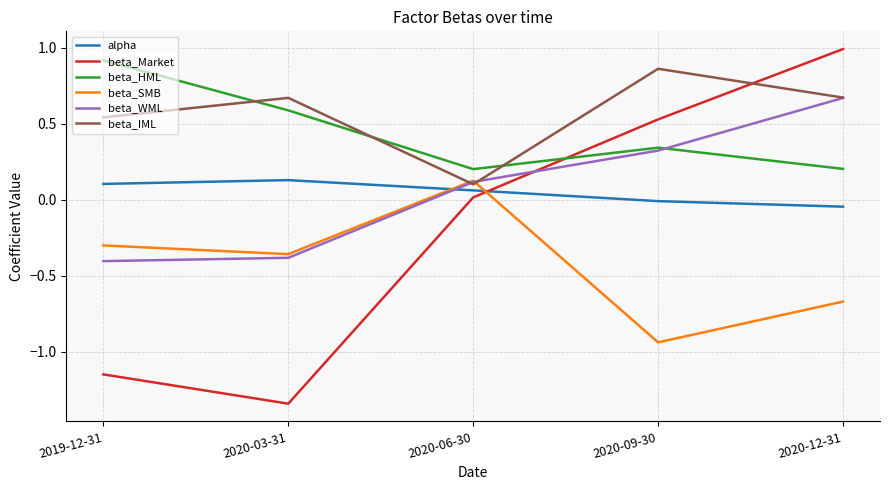

Rank the categories by beta_SMB value from lowest to highest.

2020-09-30, 2020-12-31, 2020-03-31, 2019-12-31, 2020-06-30